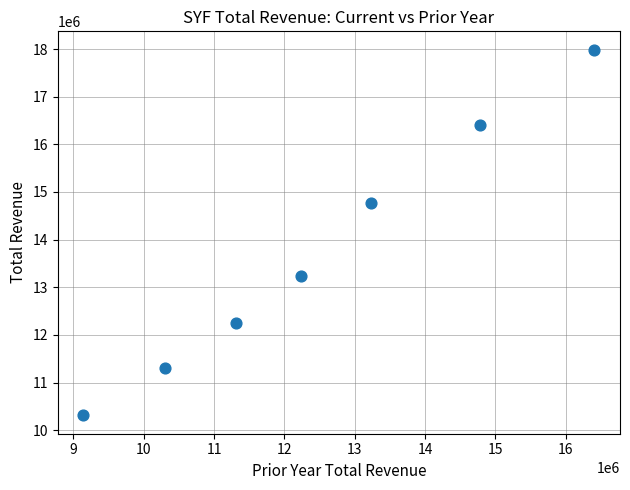

What is the average X value?

12488286